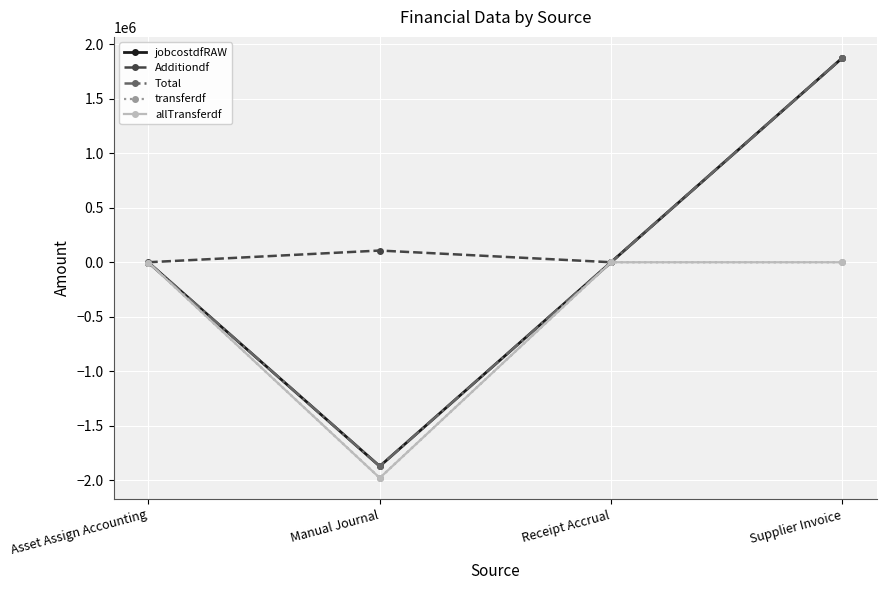

What are all the series names shown in the legend?

jobcostdfRAW, Additiondf, Total, transferdf, allTransferdf